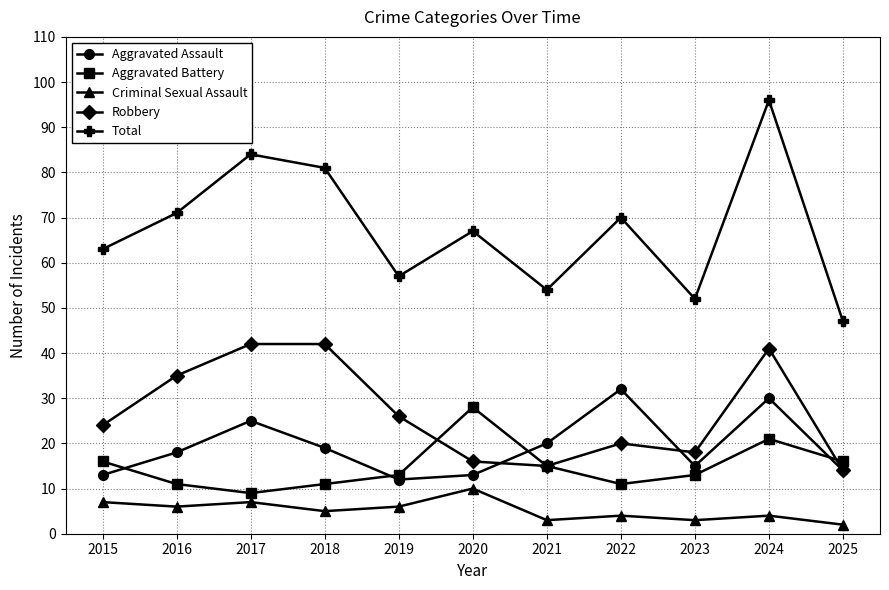

What is the highest value of the Robbery series?

42